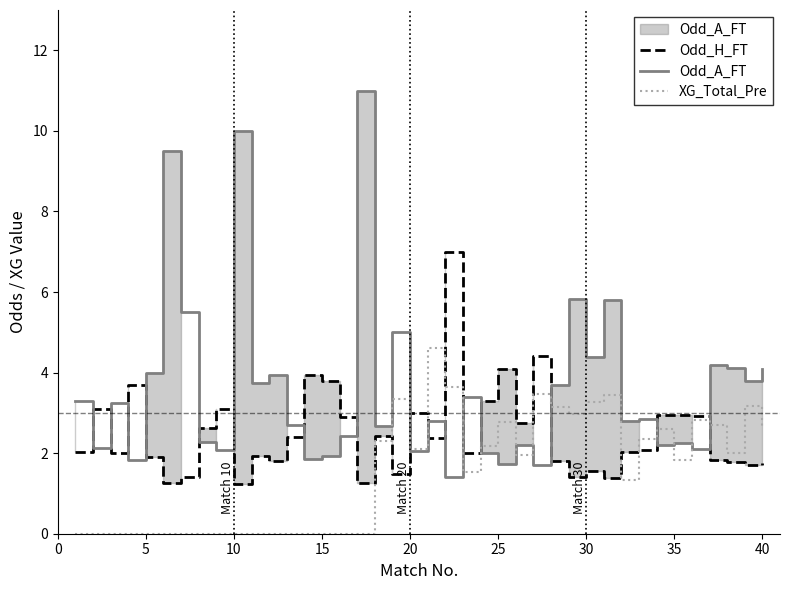

Which series has the largest total across all categories?

Odd_A_FT